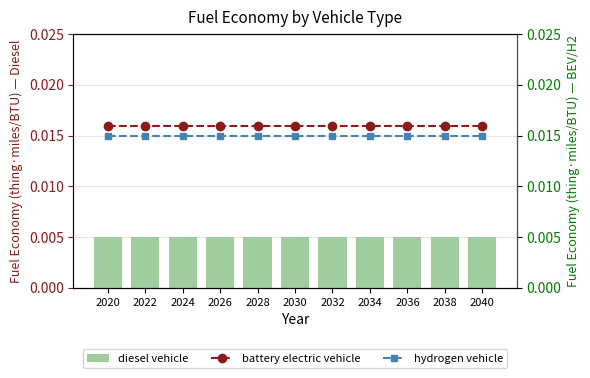

Rank the categories by diesel vehicle value from lowest to highest.

2020, 2022, 2024, 2026, 2028, 2030, 2032, 2034, 2036, 2038, 2040